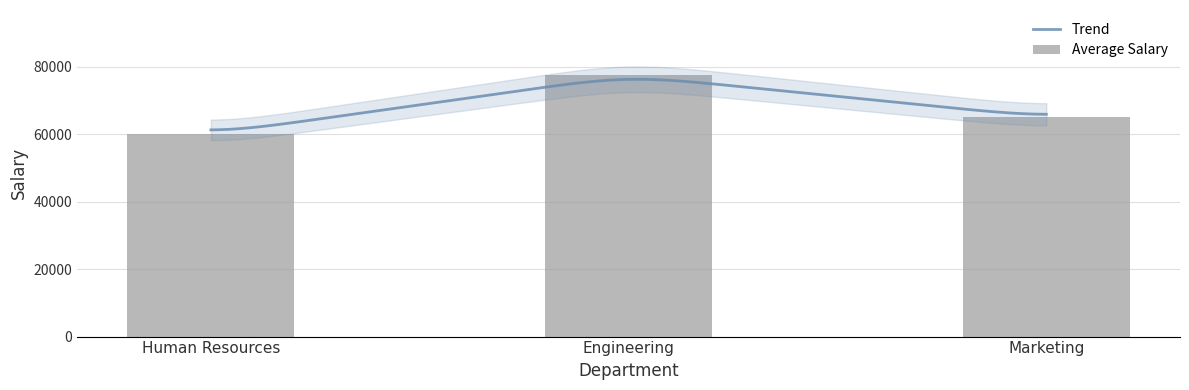

Does the chart contain any negative values?

No